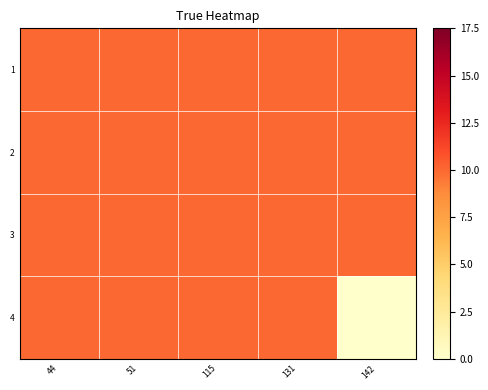

Which has a higher value, 131 or 51?

131